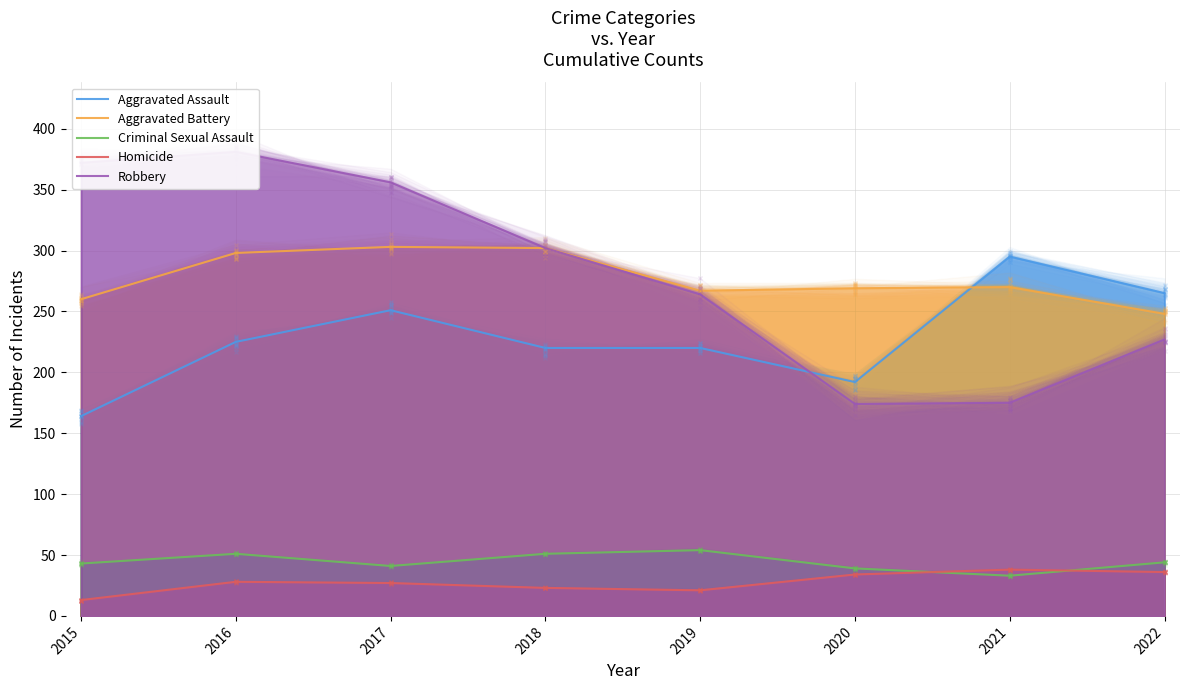

Reading left to right, what are all the values shown in this chart?

Aggravated Assault: 164	225	251	220	220	192	295	265
Aggravated Battery: 260	298	303	302	267	269	270	248
Criminal Sexual Assault: 43	51	41	51	54	39	33	44
Homicide: 13	28	27	23	21	34	38	36
Robbery: 372	381	356	302	264	174	175	227